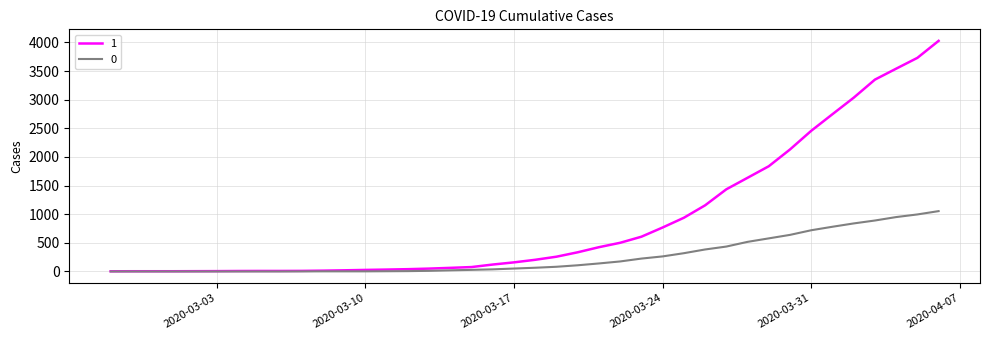

Is this an area chart (filled region under the line)?

No